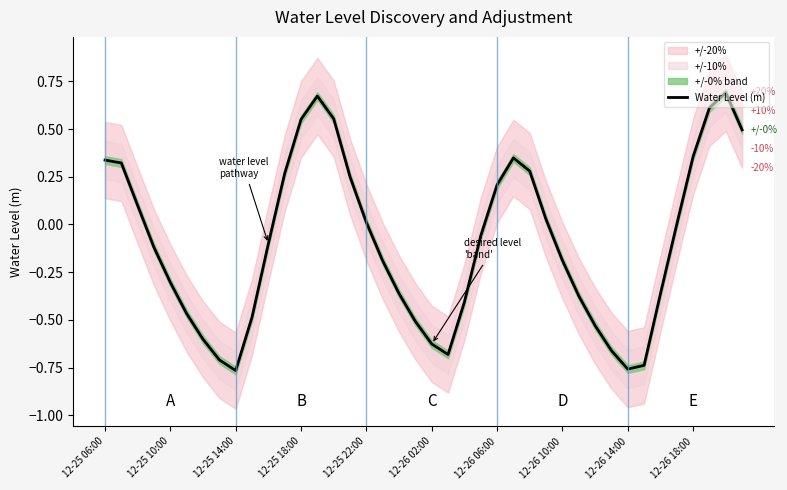

Count the number of values greater than 0.

18